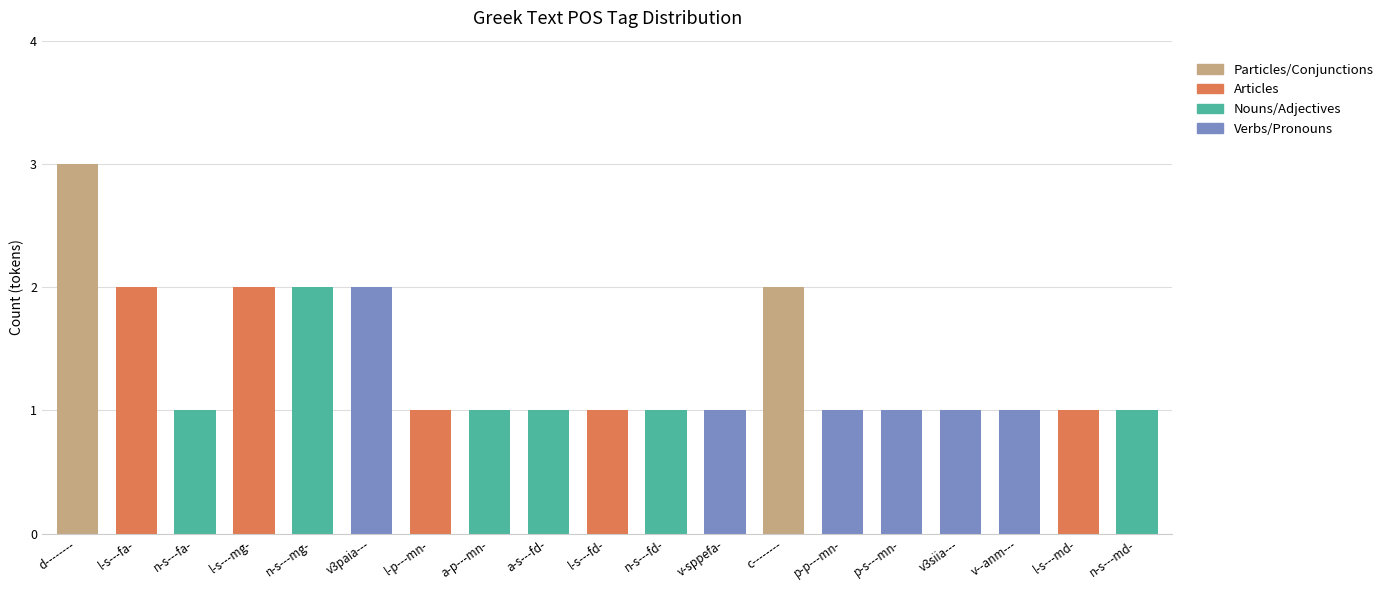

Rank the categories by value from highest to lowest.

d--------, l-s---fa-, l-s---mg-, n-s---mg-, v3paia---, c--------, n-s---fa-, l-p---mn-, a-p---mn-, a-s---fd-, l-s---fd-, n-s---fd-, v-sppefa-, p-p---mn-, p-s---mn-, v3siia---, v--anm---, l-s---md-, n-s---md-